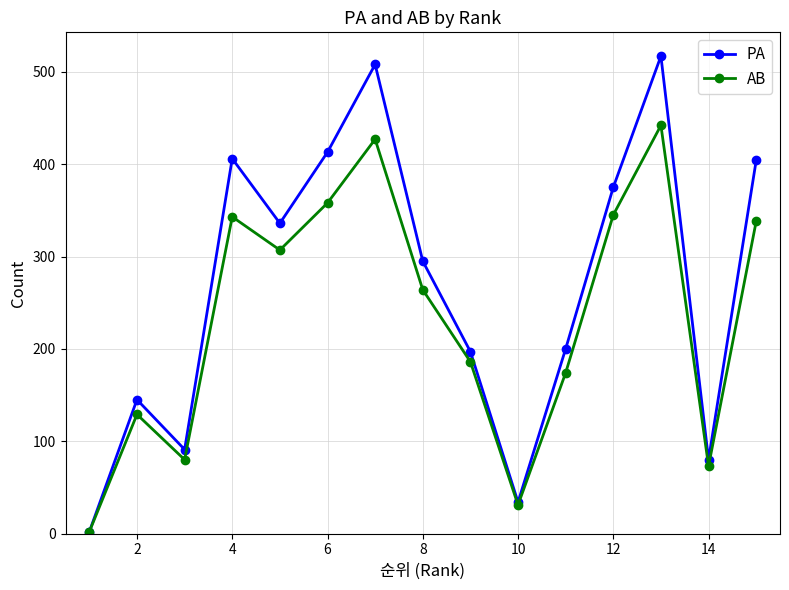

How many data points in AB are less than 264?

7